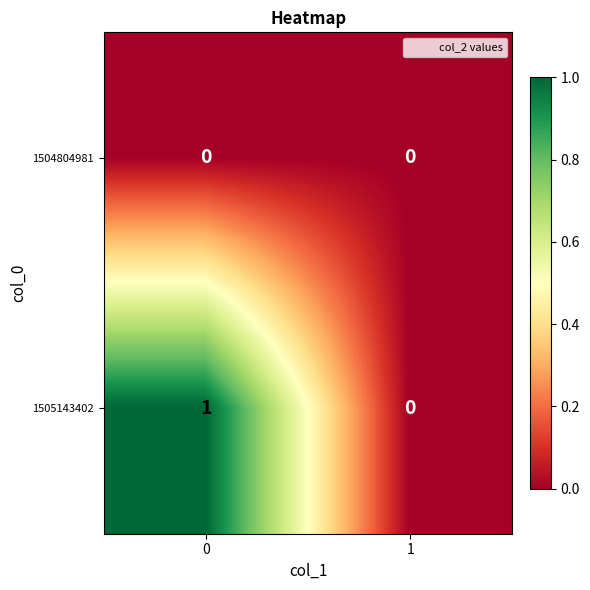

Which series has the largest total across all categories?

1505143402